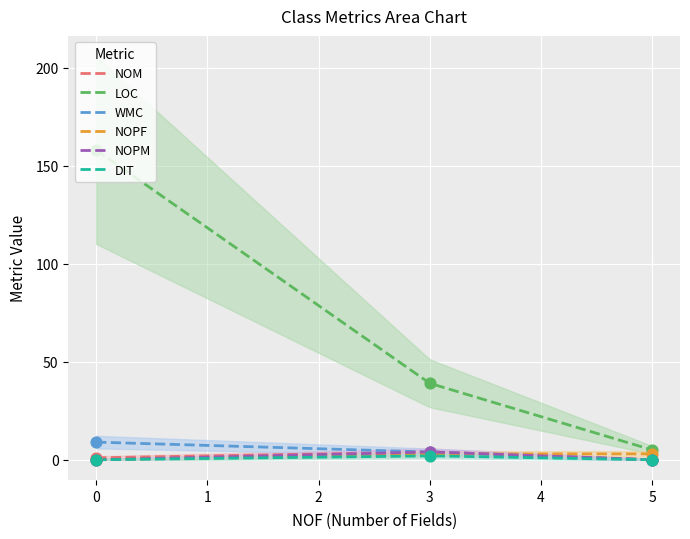

True or false: LOC and NOM cross at least once.

False